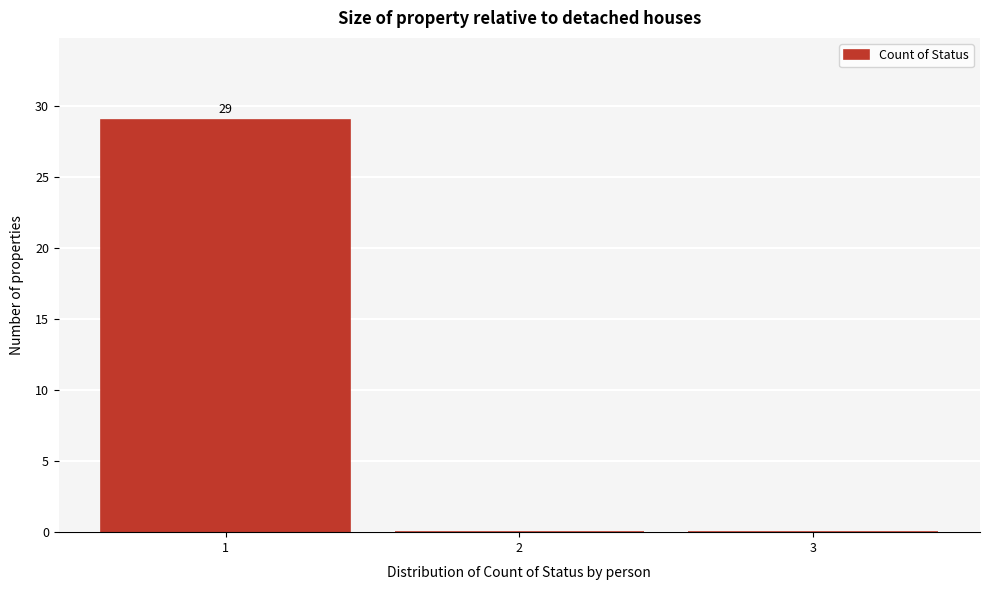

Which range on the x-axis has the tallest bar?

0.5 to 1.5